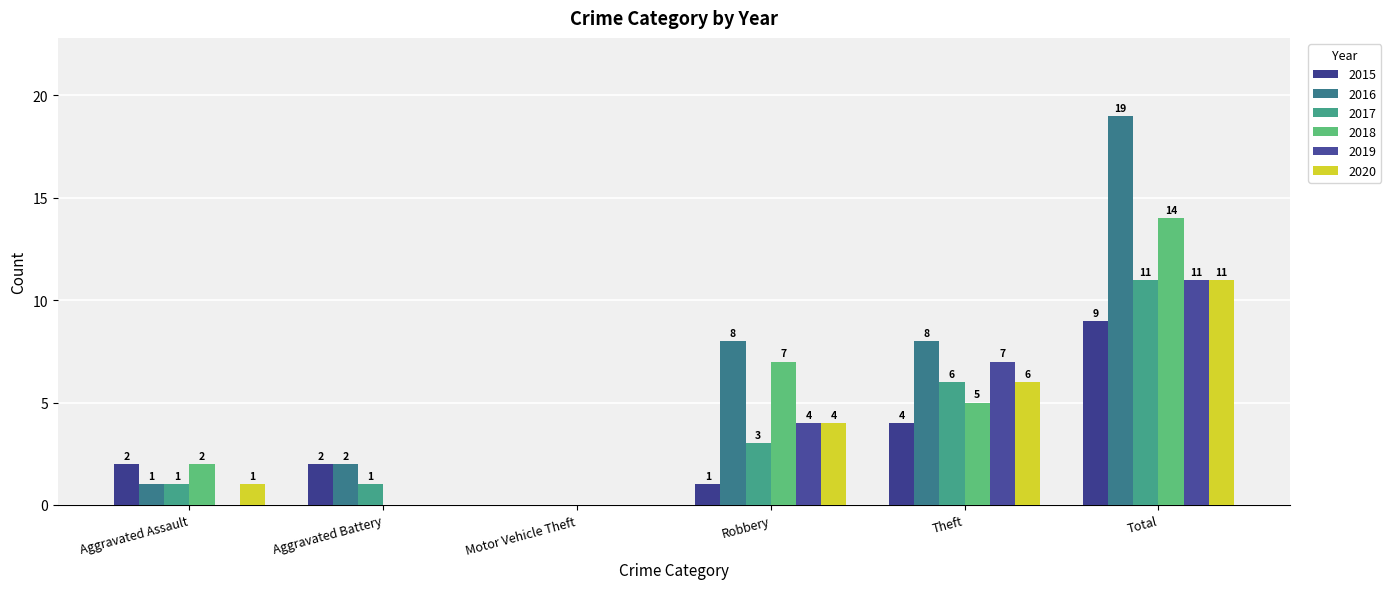

Count the number of data series in this chart.

6